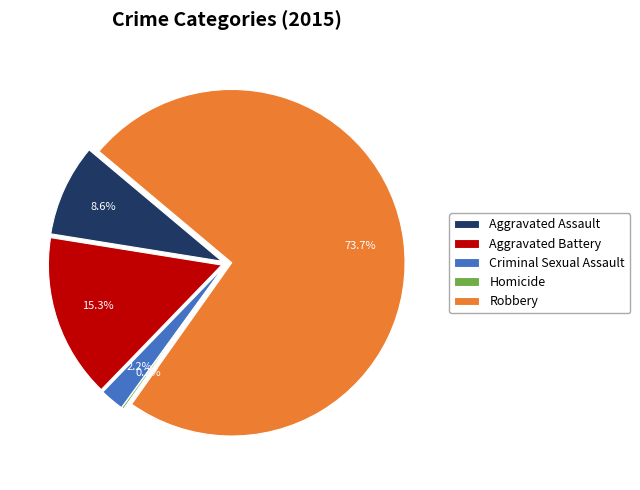

What is the change in value from Criminal Sexual Assault to Homicide?

-11